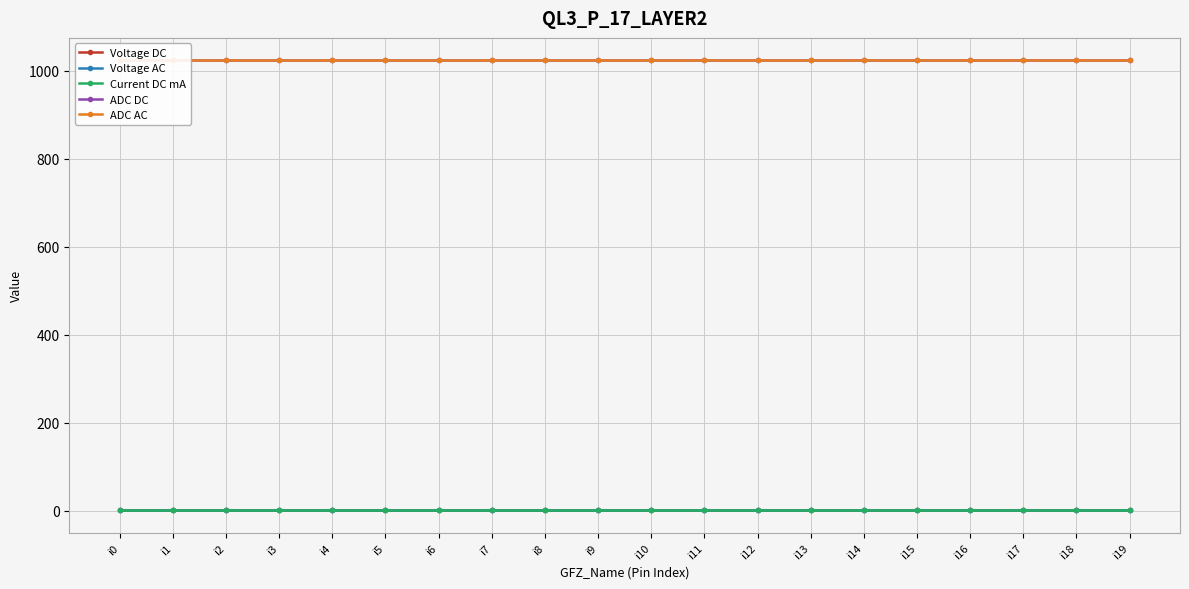

Is the value of Current DC mA at i8 greater than the value of ADC DC at i15?

No